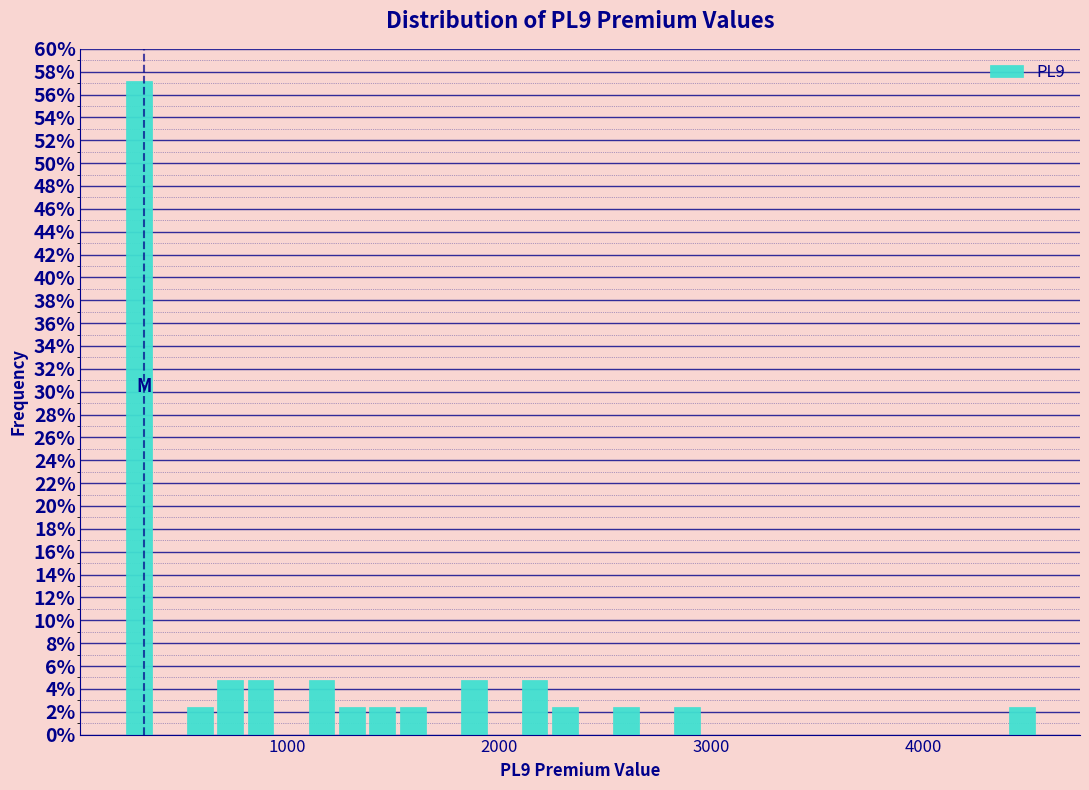

Around what value on the x-axis is the tallest bar? Give the approximate position of its centre, as read against the axis.

300